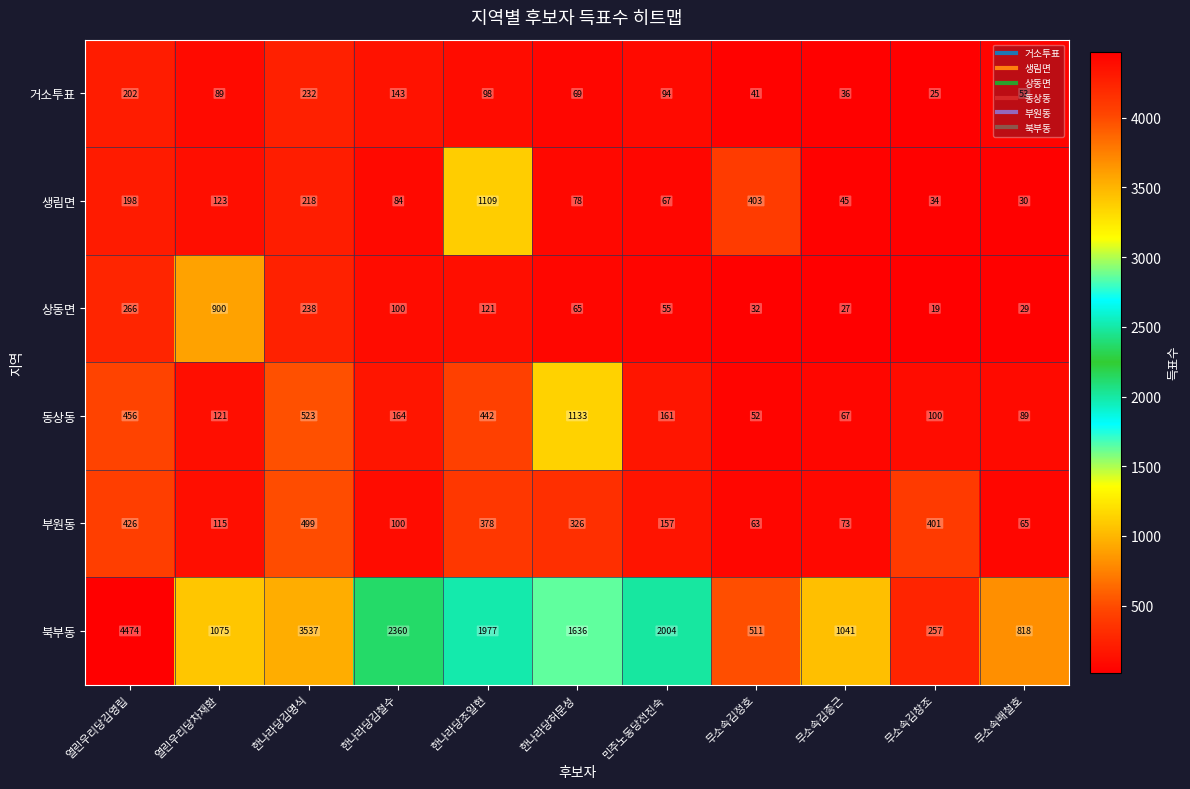

What is the difference between the maximum and second lowest values in the 부원동 series?

434